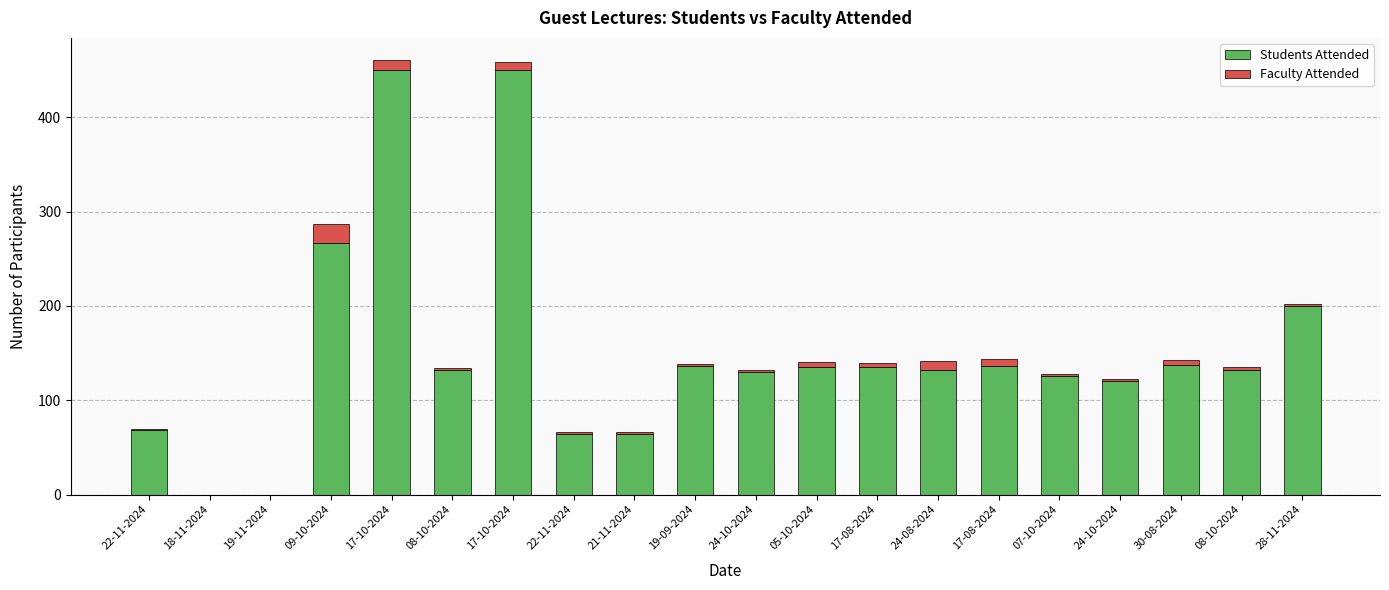

What are all the series names shown in the legend?

Students Attended, Faculty Attended